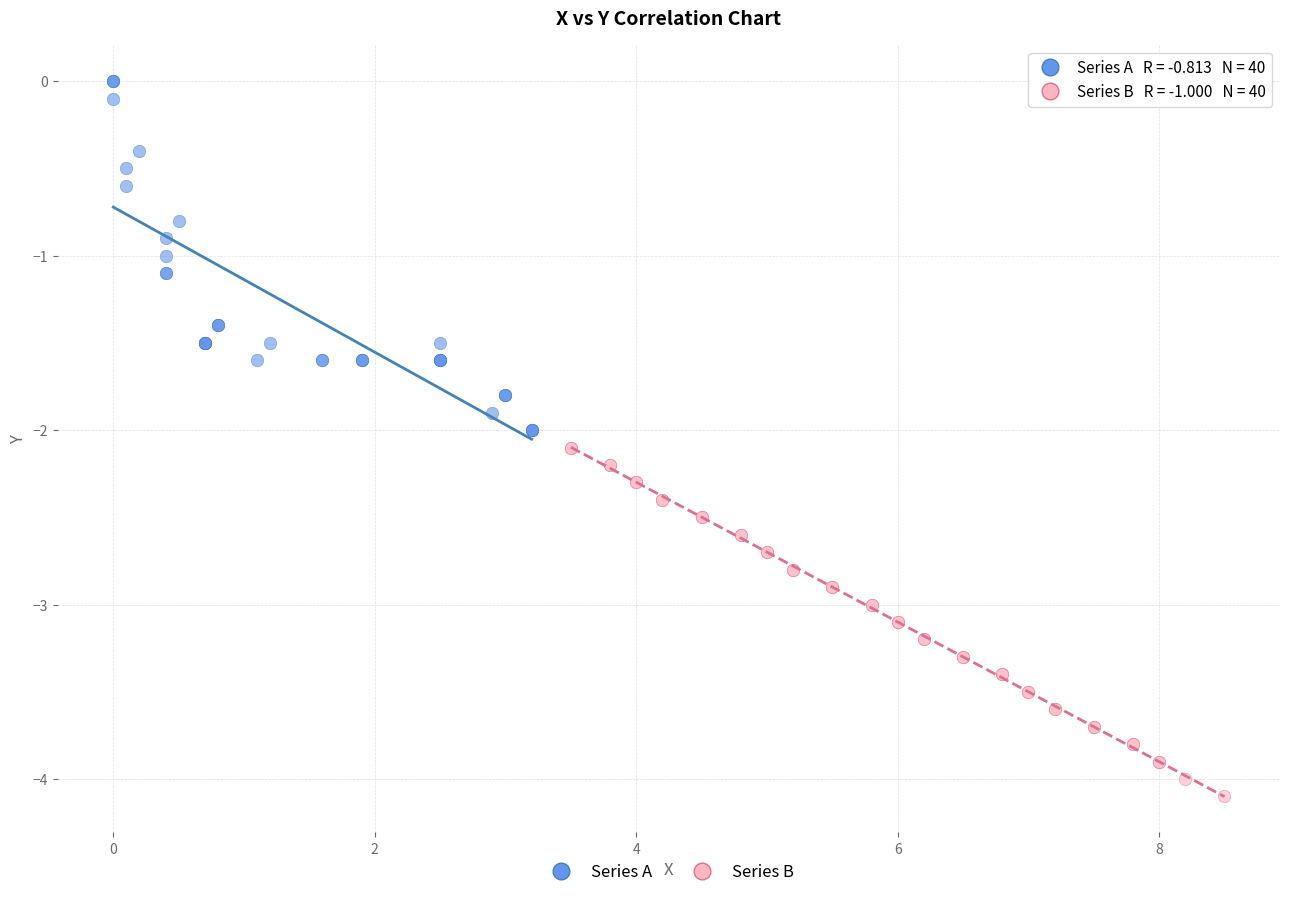

Which series contains the lowest Y value?

Series B